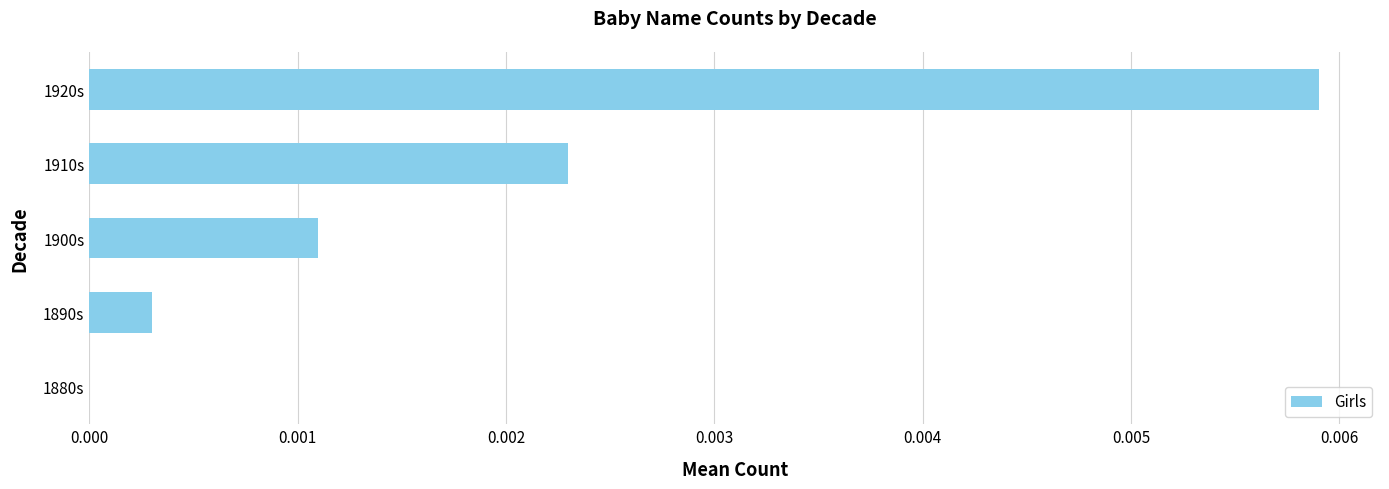

Is it true that the value at 1900s is 0.0?

True